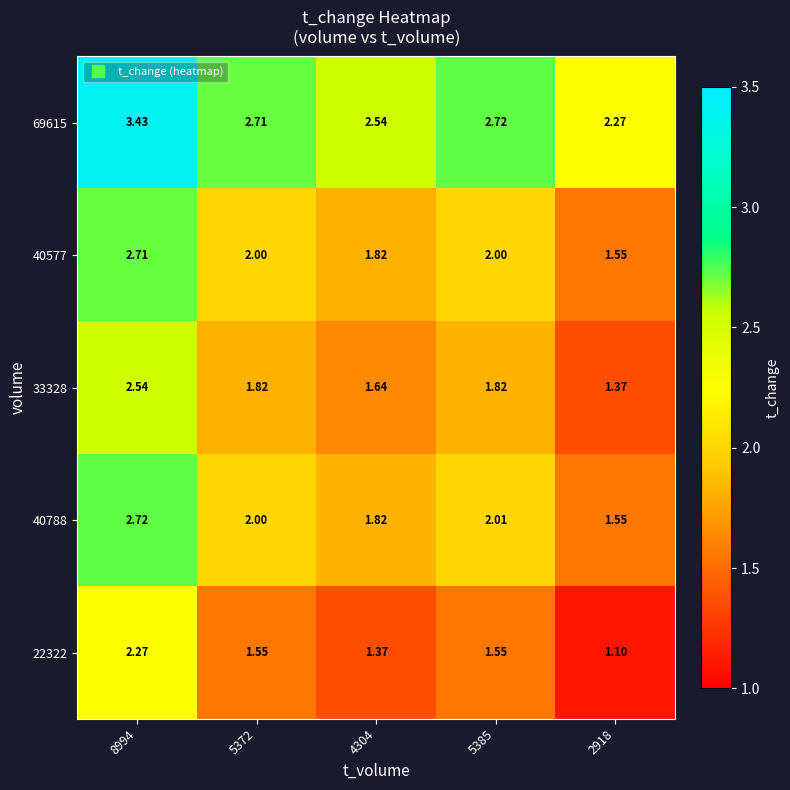

Is the value of 22322 at 5372 greater than the value of 33328 at 5385?

No